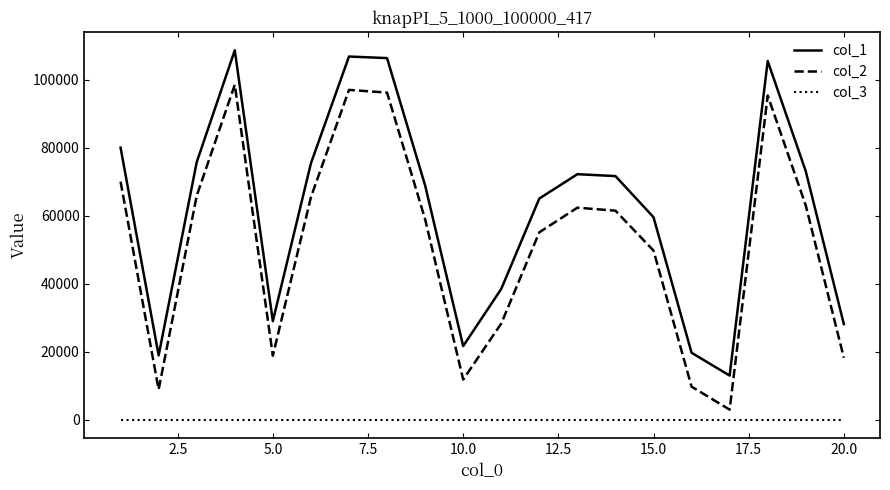

List the series in order of their overall mean, lowest first.

col_3, col_2, col_1